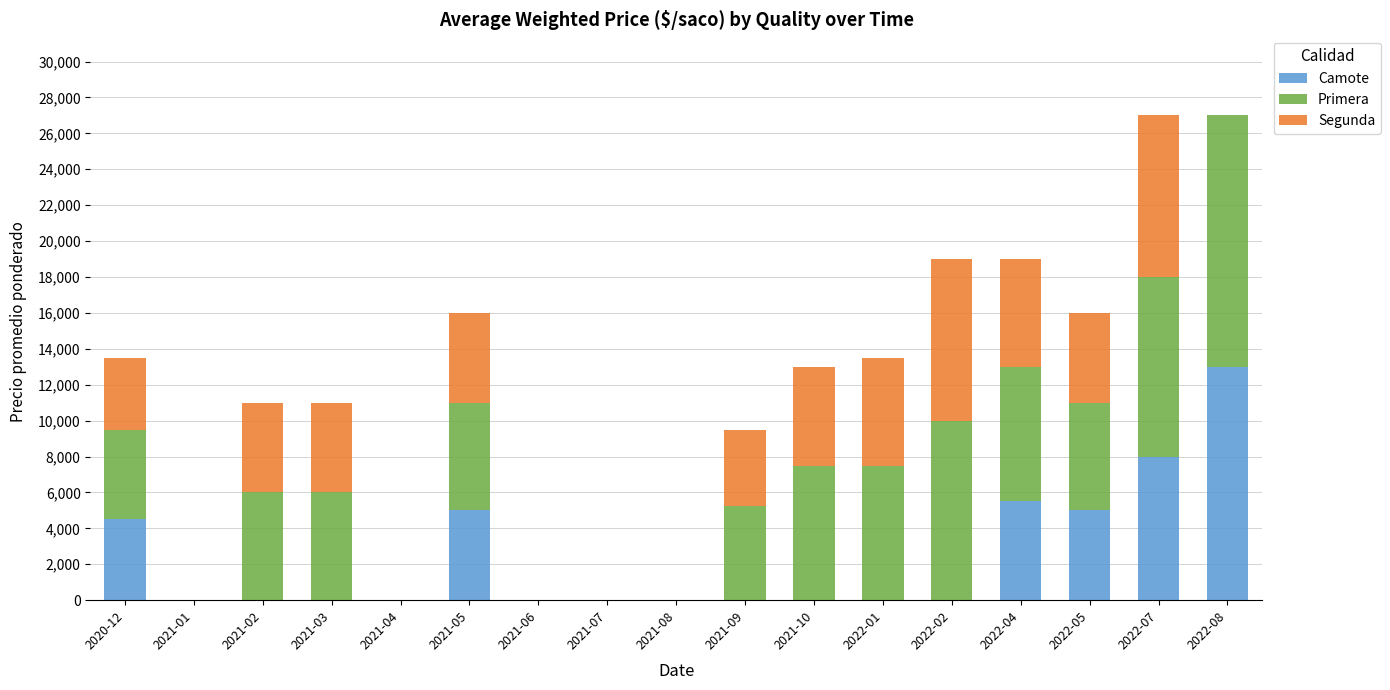

At which label does Camote reach its peak?

2022-08